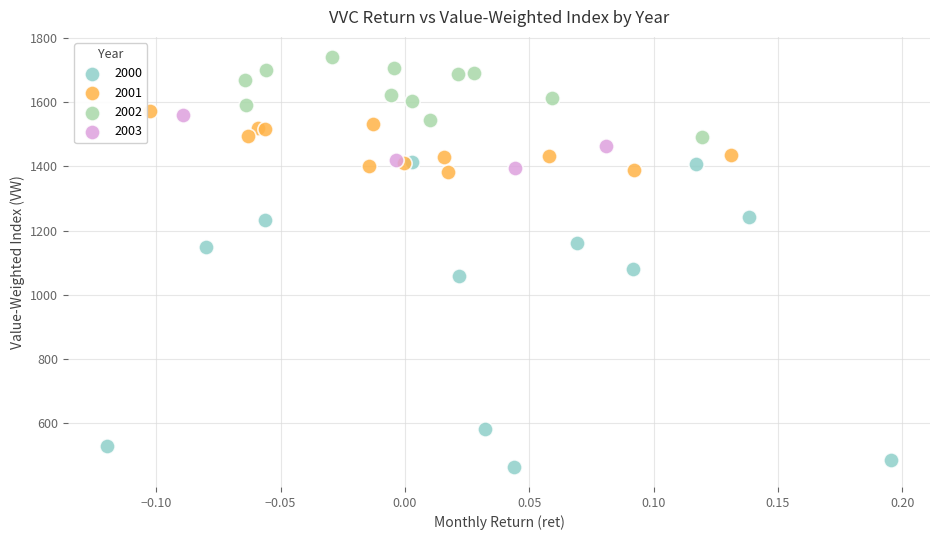

Which series contains the lowest Y value?

2000